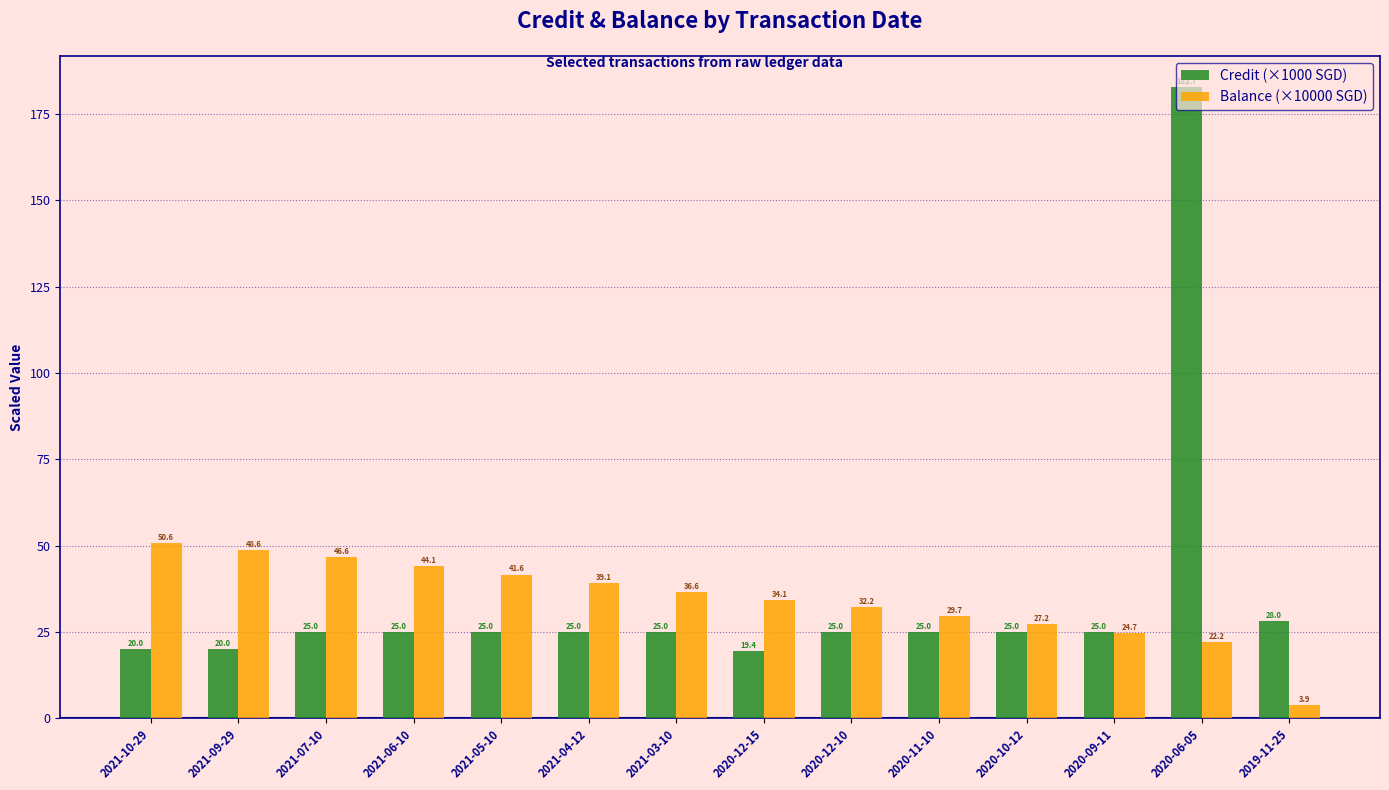

What is the value of the Balance (×10000 SGD) bar at the 13th from the left?

22.2